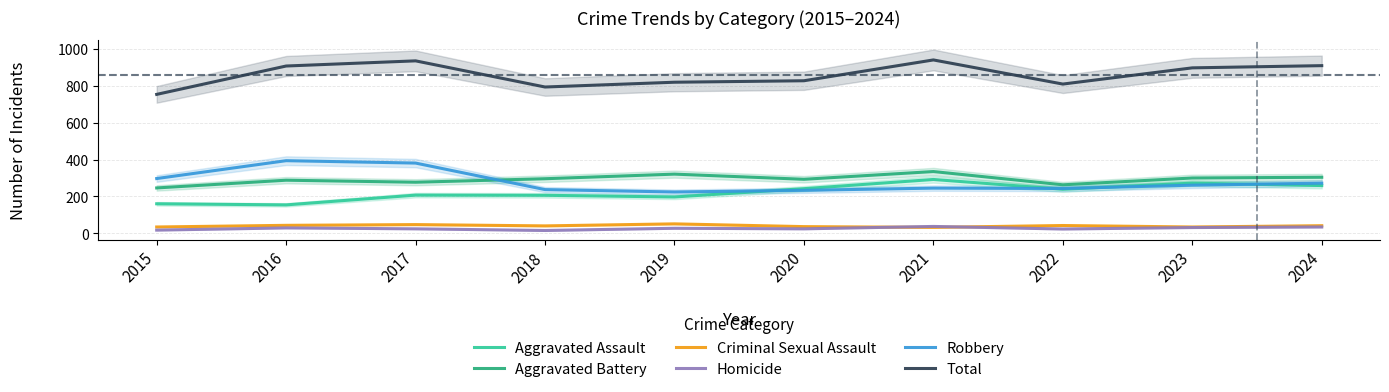

What is the value of the Aggravated Battery point at the 7th from the left?

335